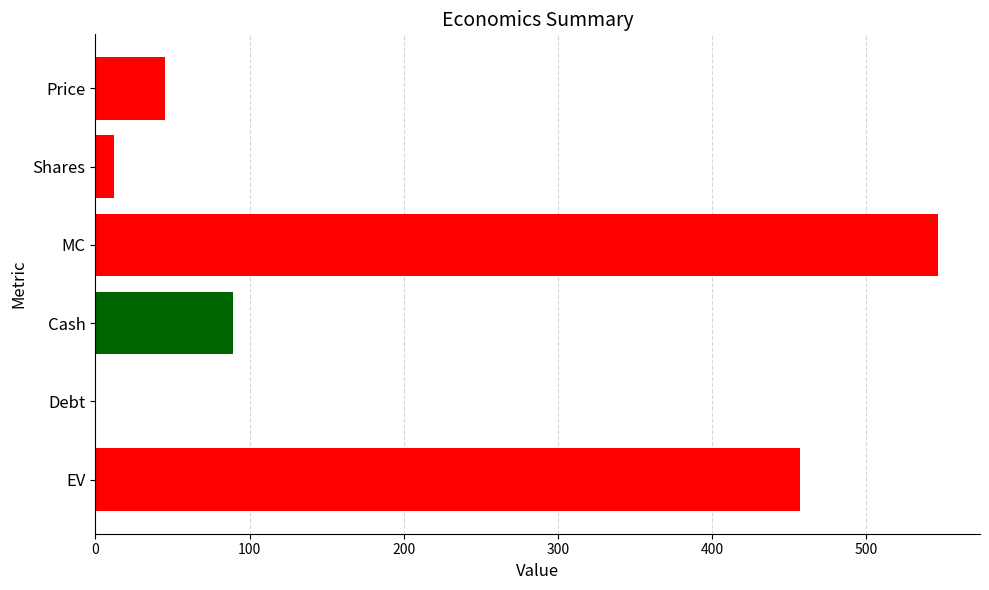

How many categories are shown in the chart?

6